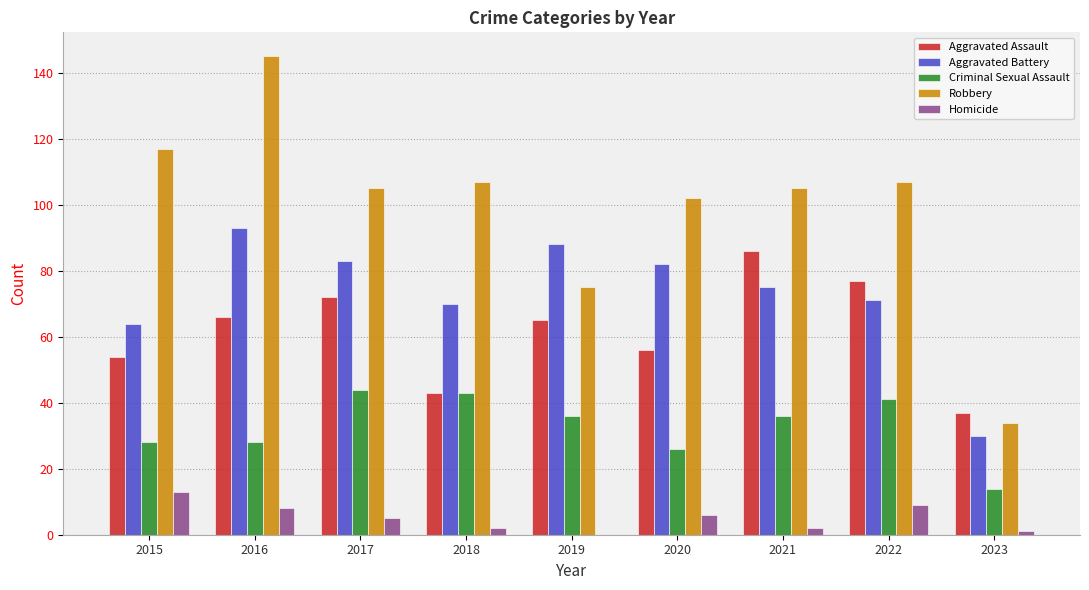

Which series has the largest range (max minus min)?

Robbery